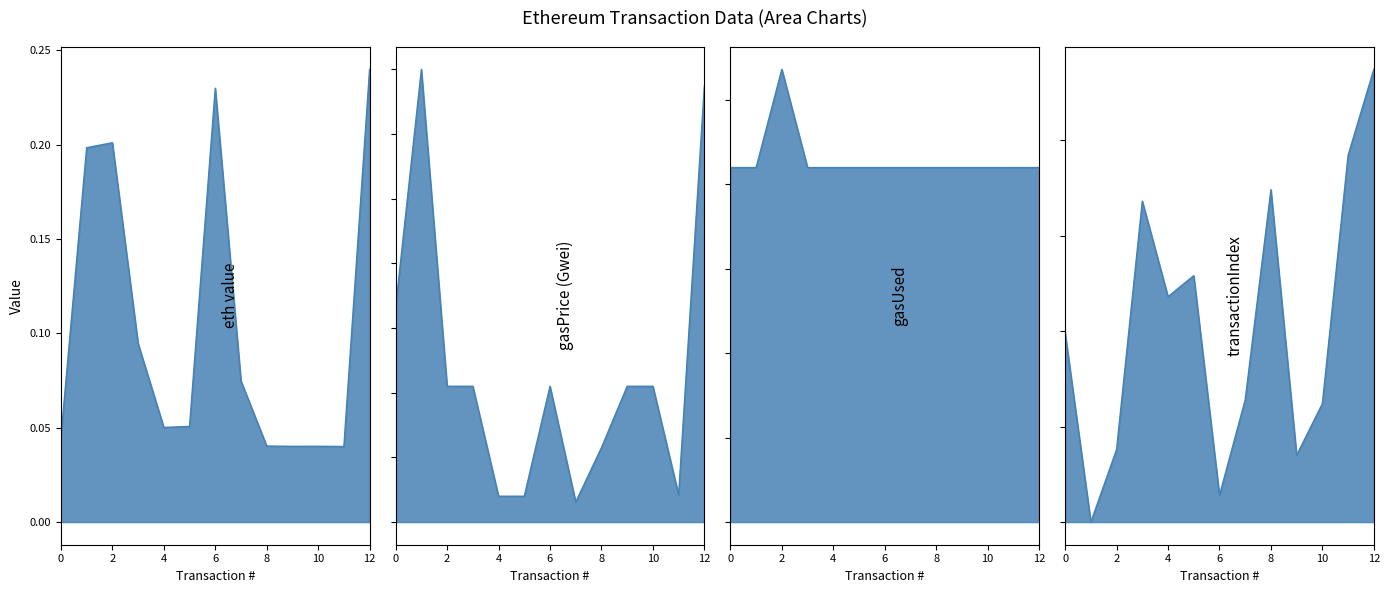

True or false: eth value and gasUsed cross at least once.

False